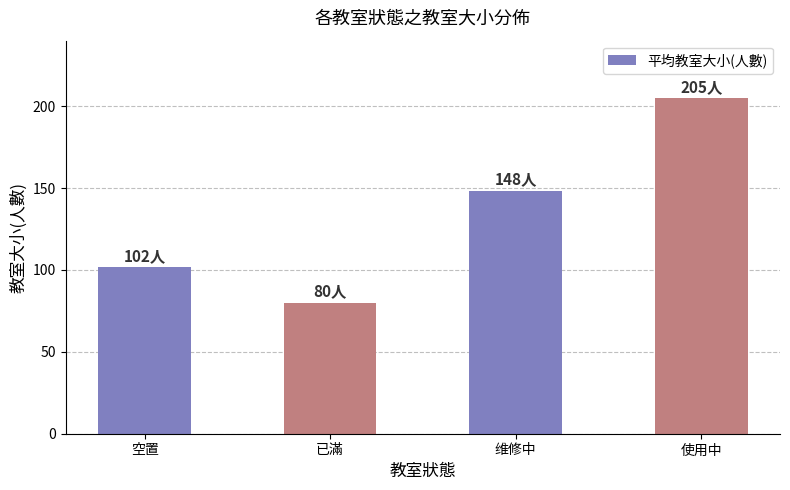

How many bars are there in total?

4